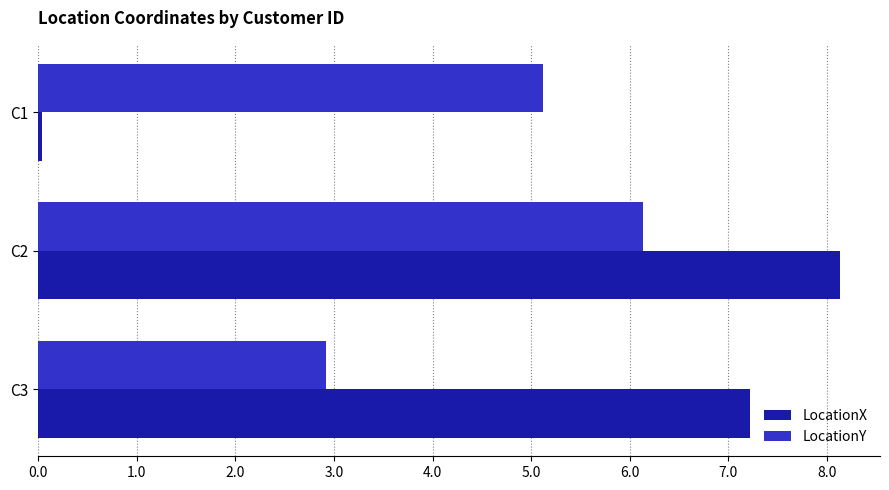

List the labels in order of LocationY value, smallest first.

C3, C1, C2